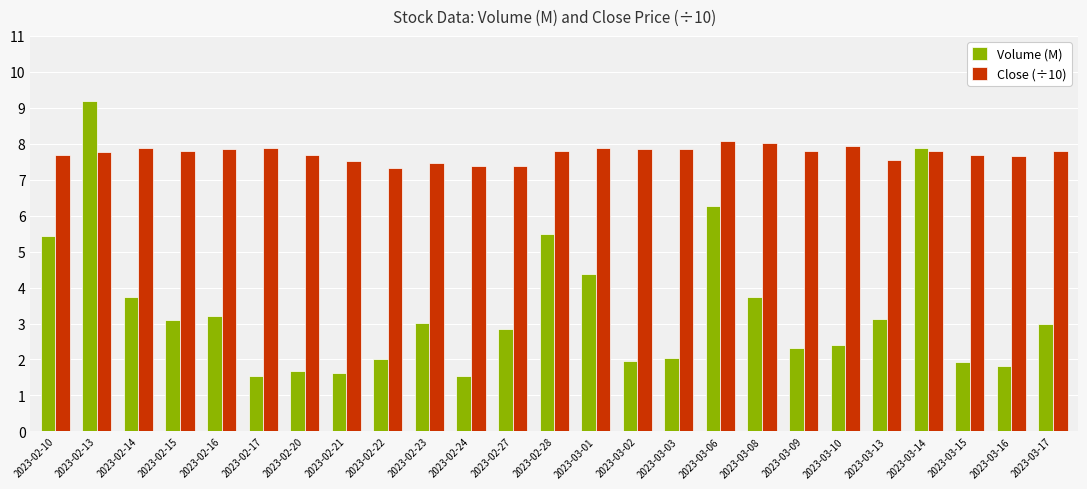

Rank the series by their average value, from lowest to highest.

Volume (M), Close (÷10)